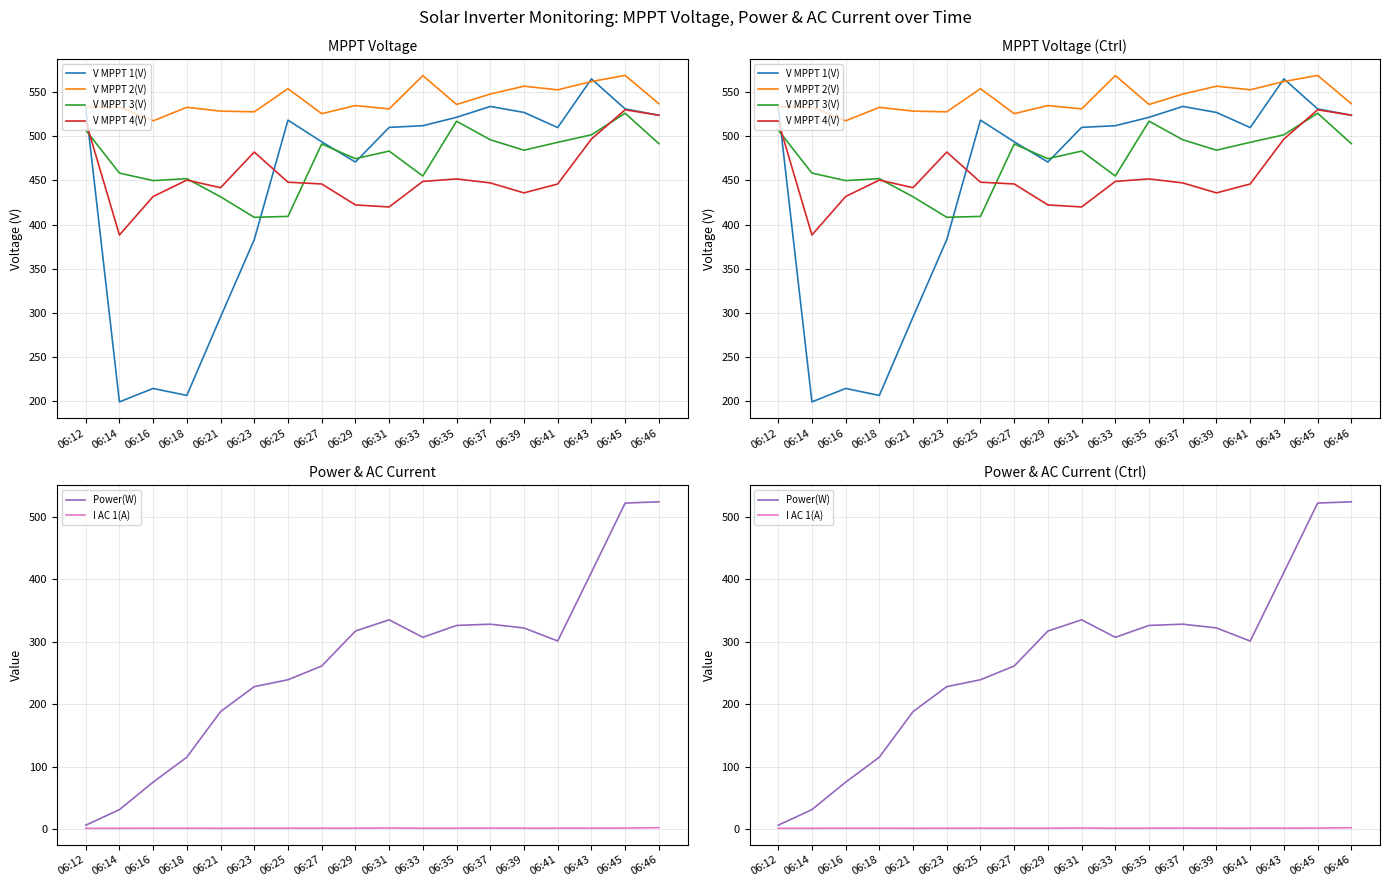

Where is the first local maximum for V MPPT 4(V)?

06:18